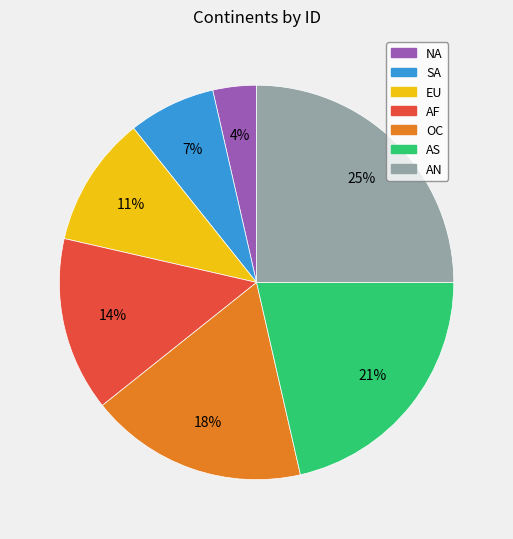

Is NA the majority of the pie?

No